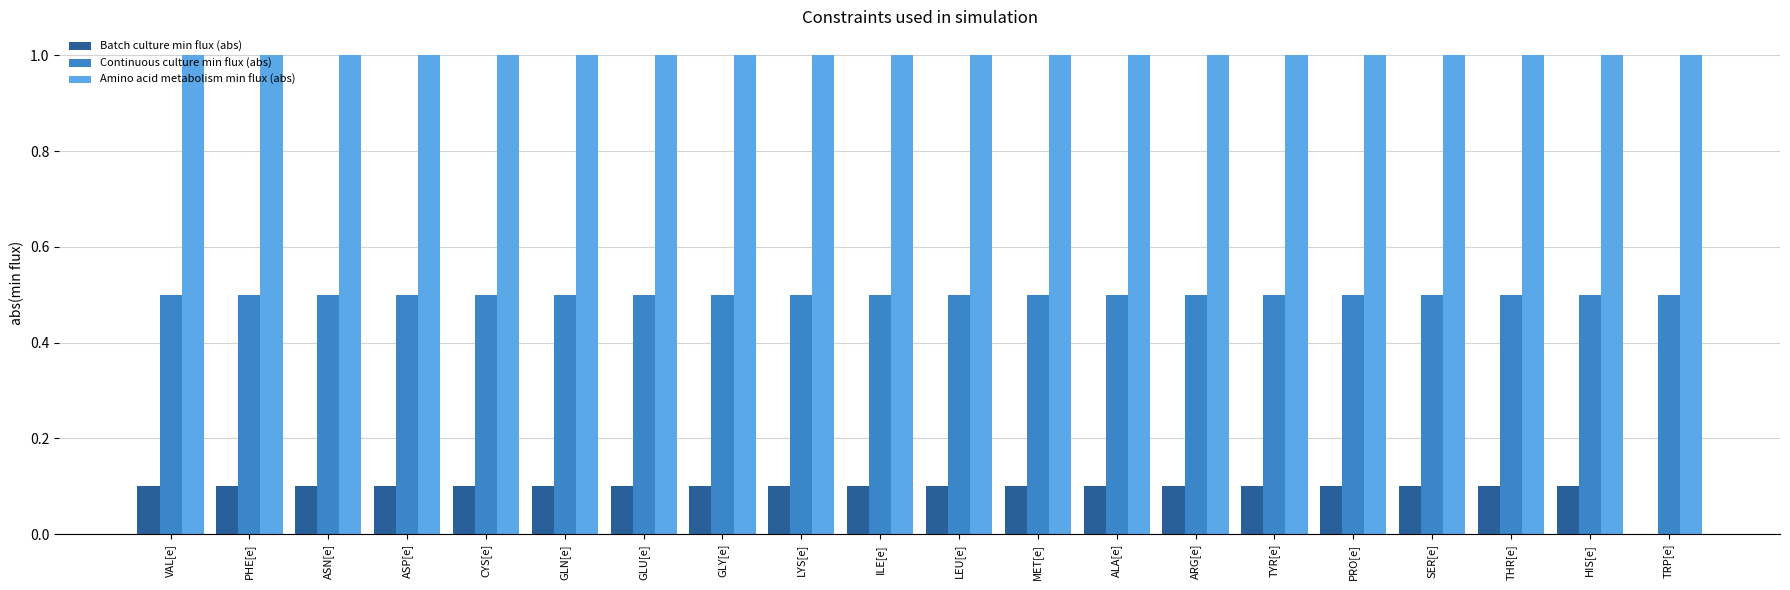

Are the bars grouped side by side (vs. stacked)?

Yes